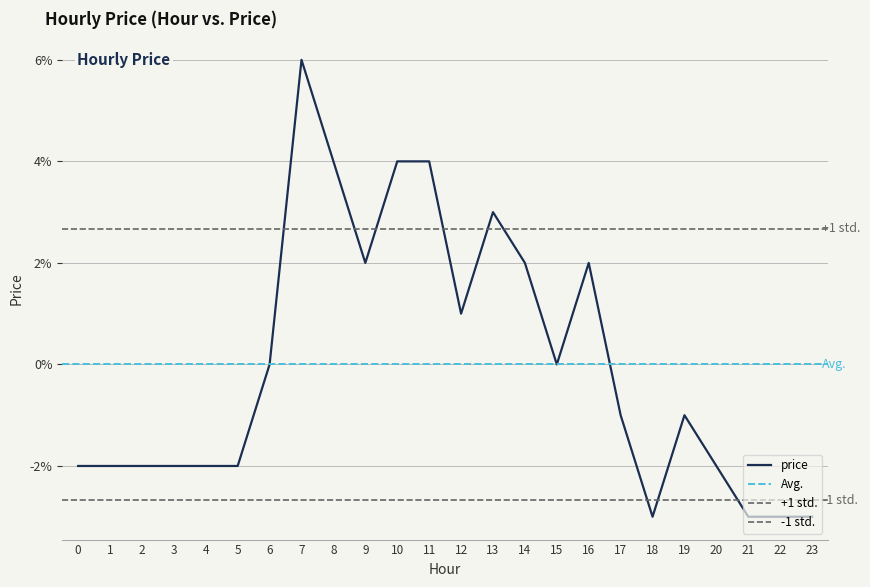

What is the difference between the maximum and minimum values?

0.1